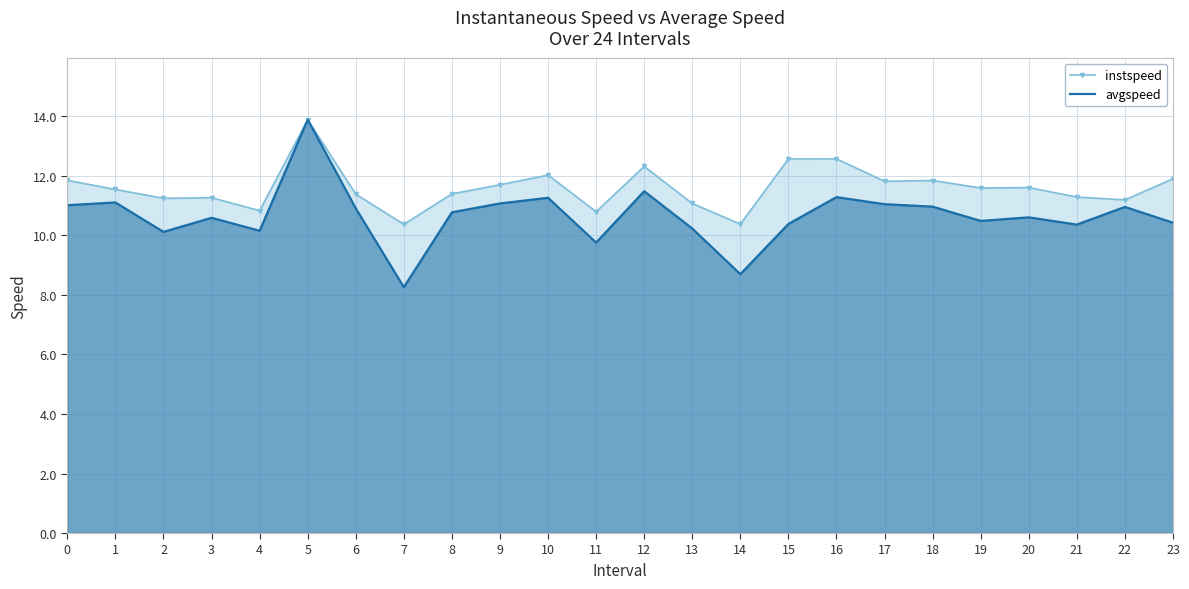

Count the number of data series in this chart.

2